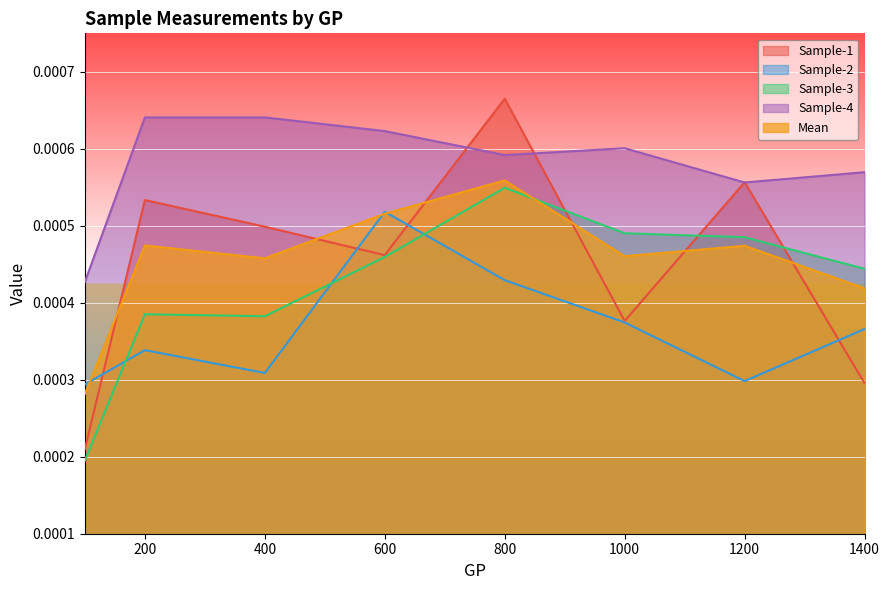

Is it true that Sample-4 equals 0.0 at 1200?

True